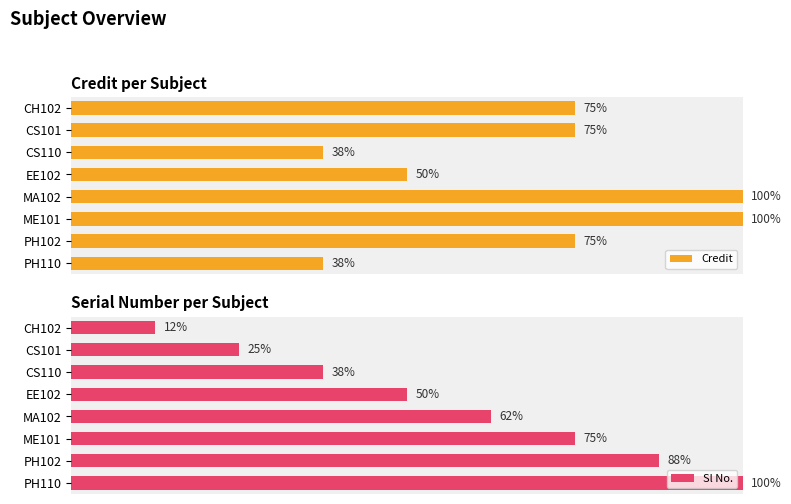

Reading right to left, what are all the values shown in this chart?

Credit: 3	6	8	8	4	3	6	6
Sl No.: 8	7	6	5	4	3	2	1